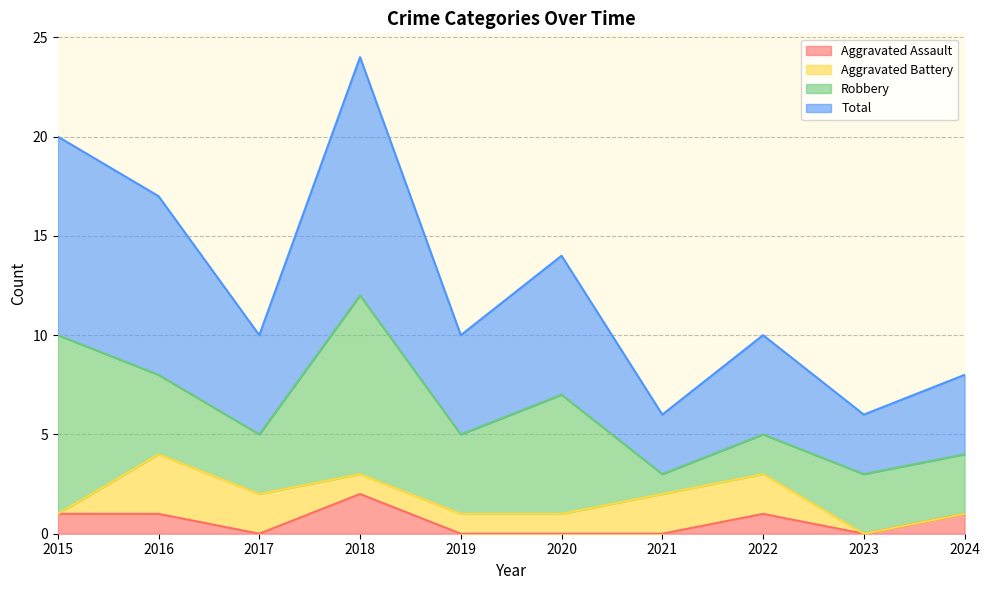

What is the sum of the Total values at 2015 and 2021?

26